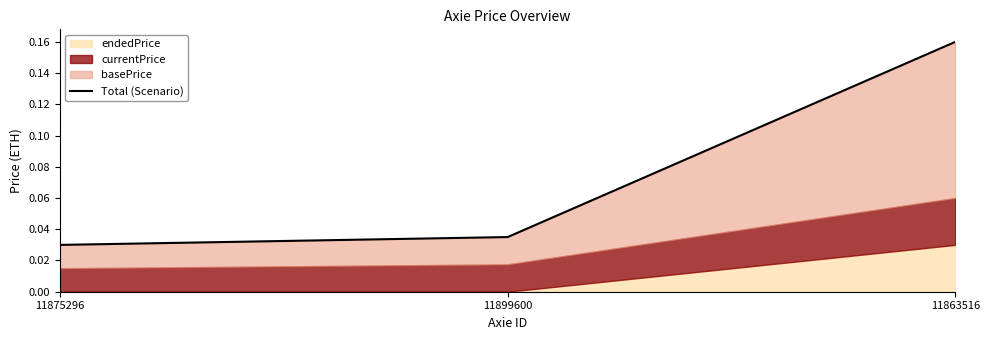

What is the change in value from 11899600 to 11863516?

+0.1